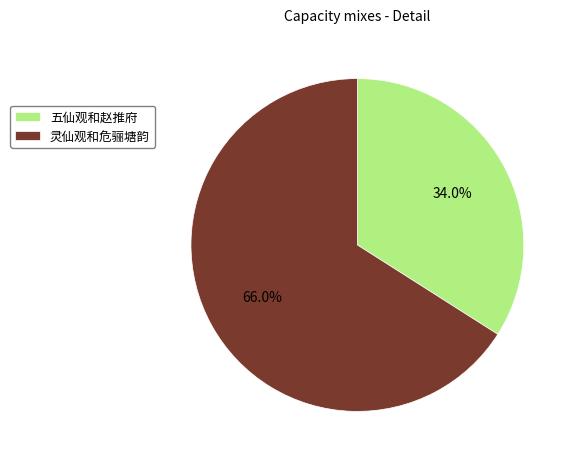

To the nearest percent, what portion does 灵仙观和危骊塘韵 represent?

66%